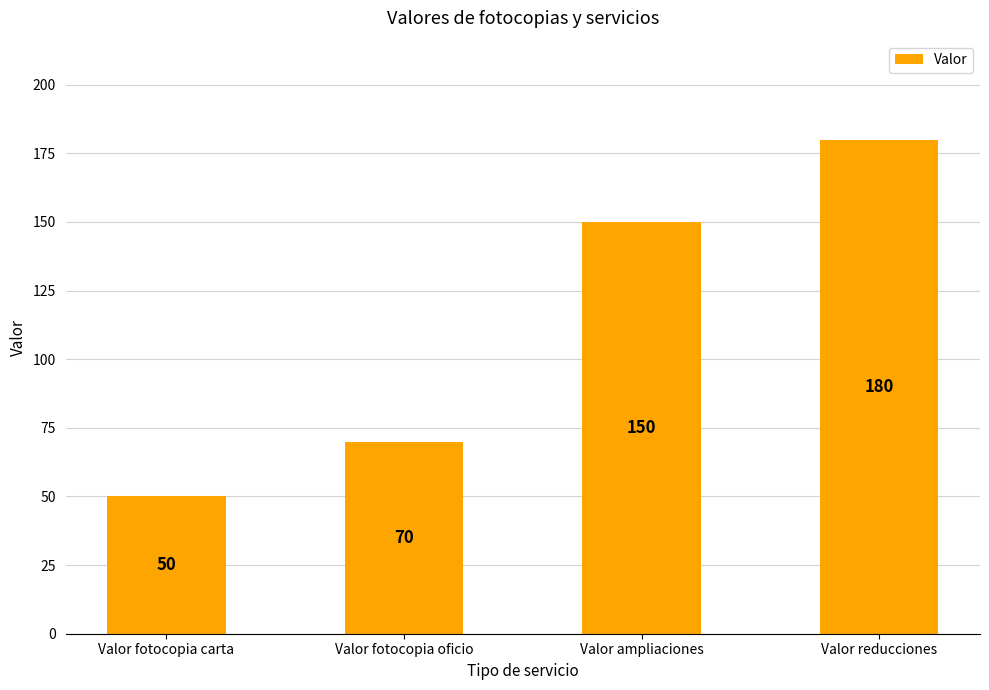

How many bars are there in total?

4